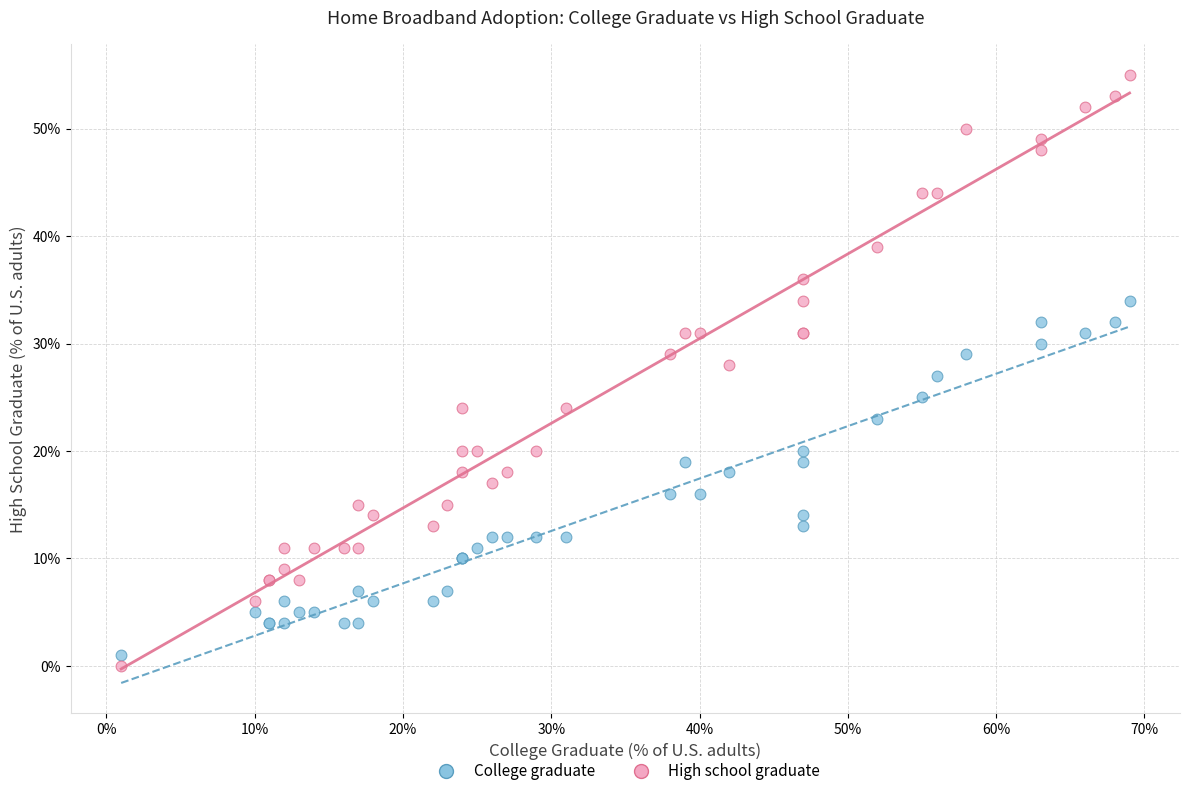

What are all the series names shown in the legend?

College graduate, High school graduate